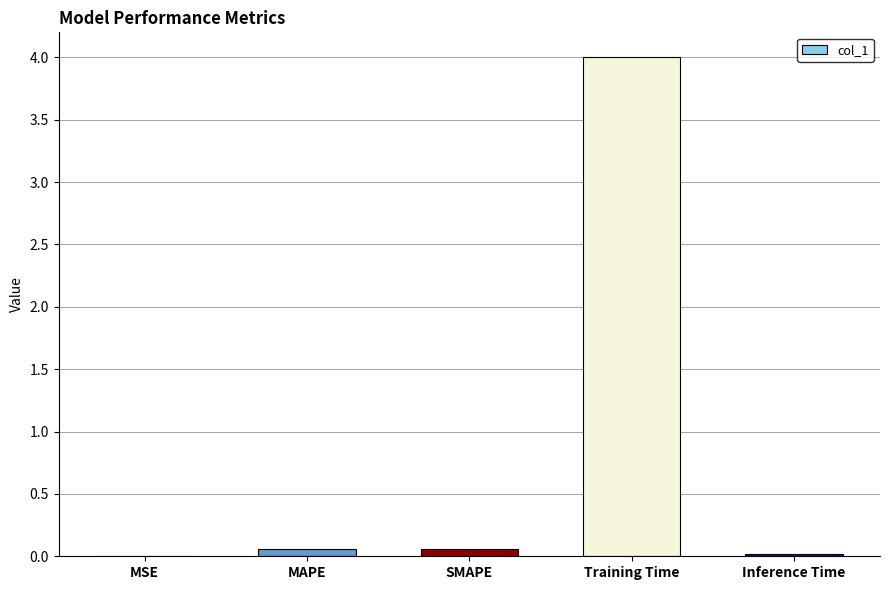

Between Training Time and Inference Time, which is larger?

Training Time